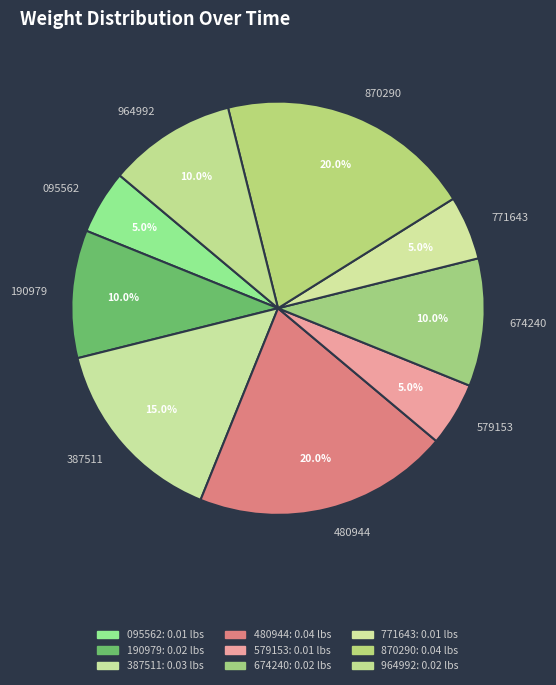

Combined, what portion of the pie is 870290 and 095562?

25.0%